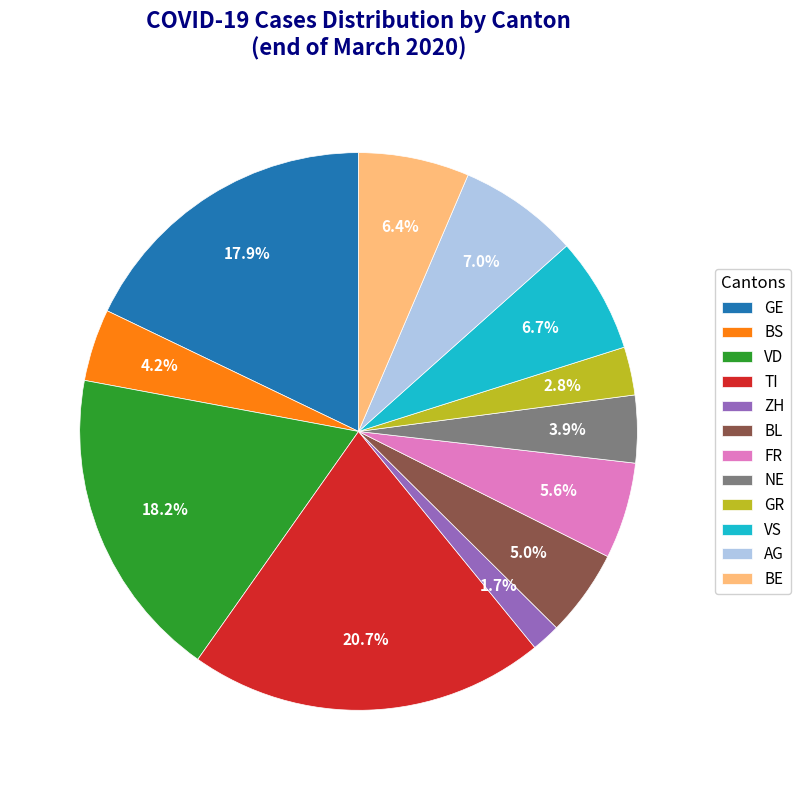

Which category has the biggest portion of the pie?

TI